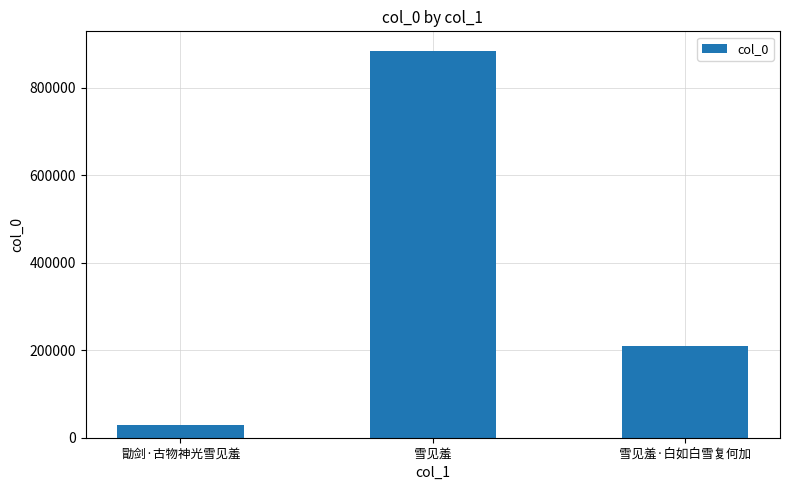

What is the ratio of the value at 雪见羞 to the value at 雪见羞·白如白雪复何加?

4.2